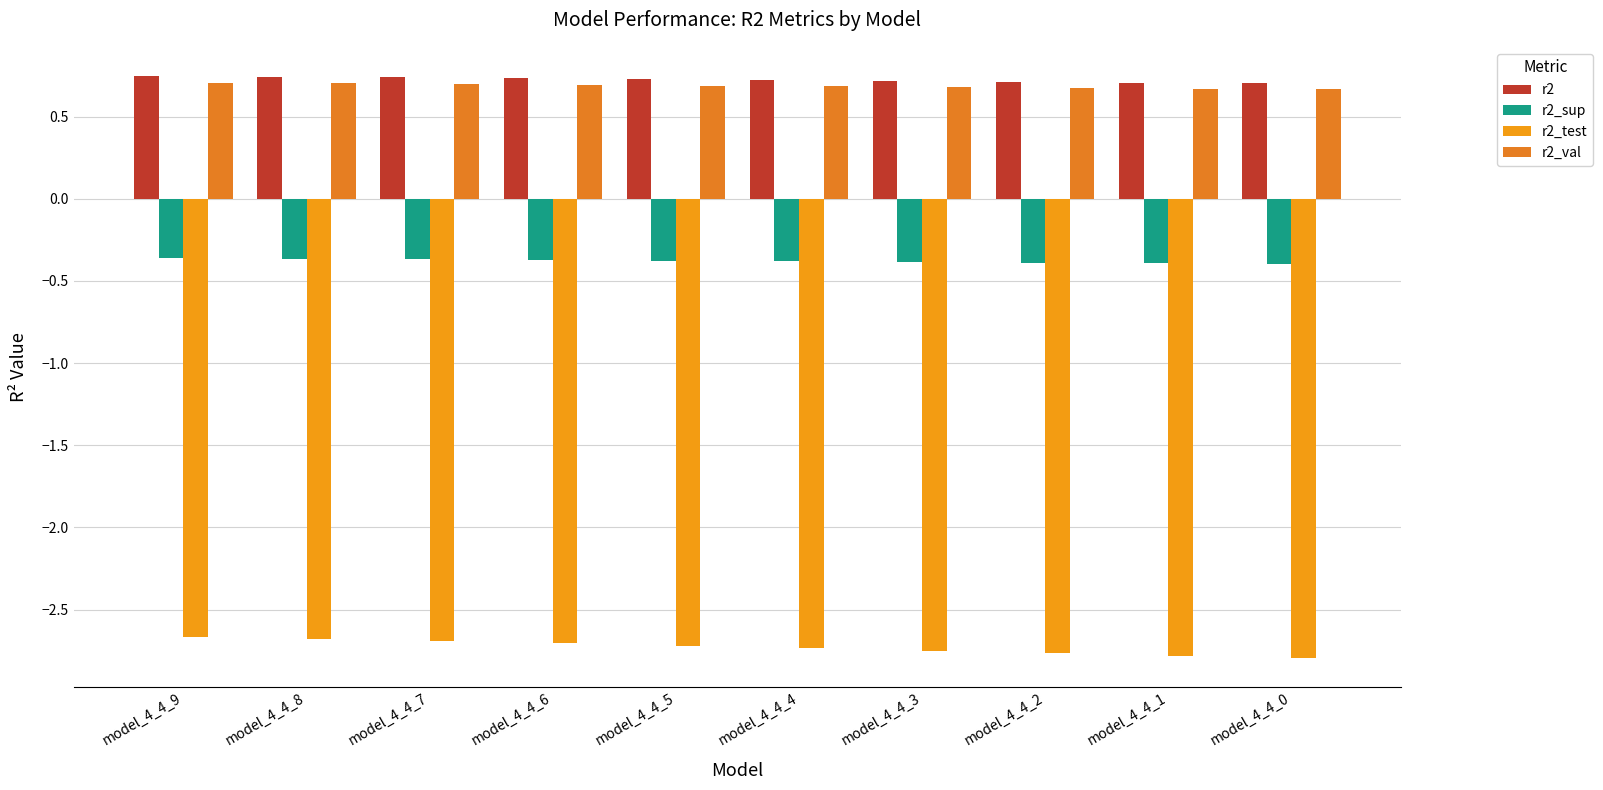

Where is r2_sup nearest to the value 0?

model_4_4_9